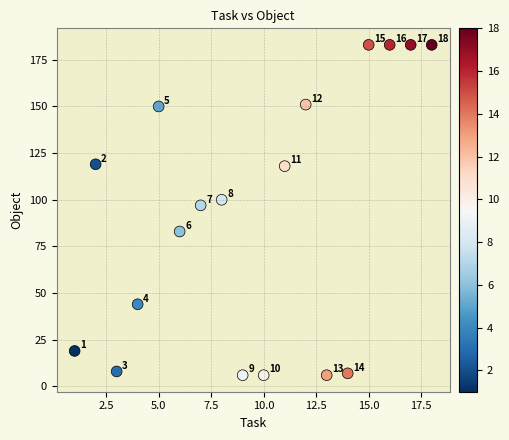

What Y value in the scatter plot is closest to 94?

97